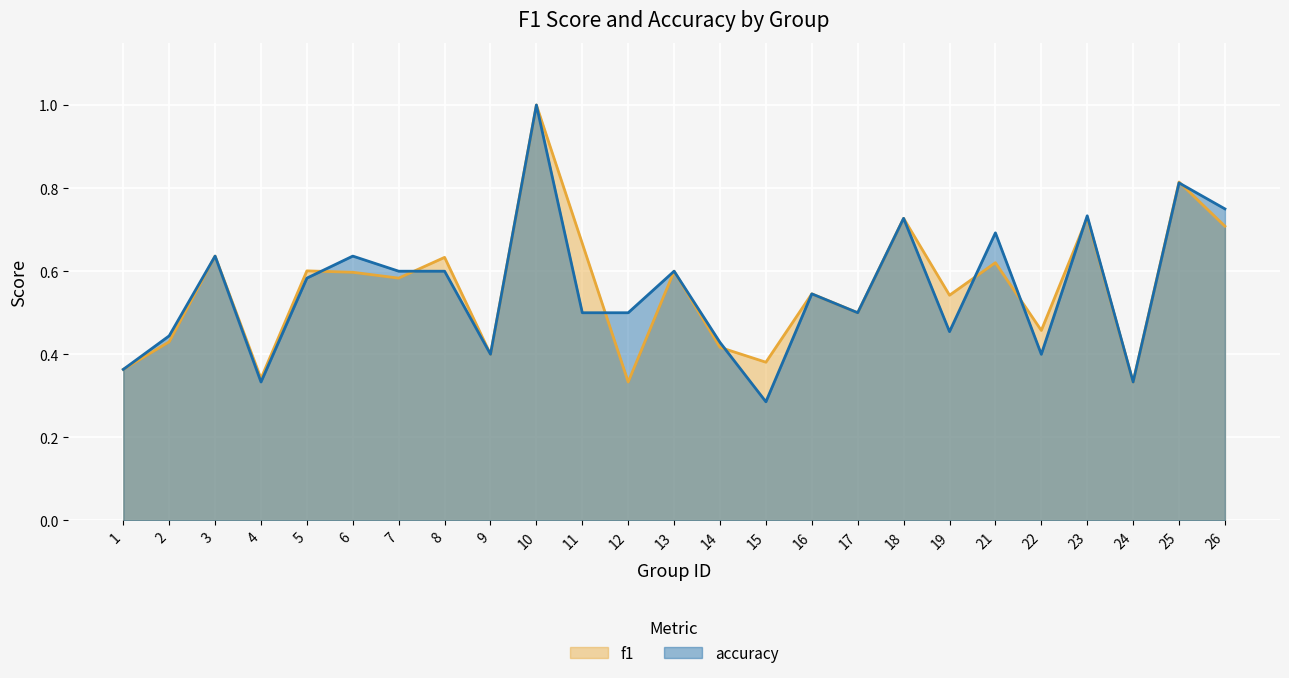

What is the difference between the accuracy values at 10 and 15?

0.7